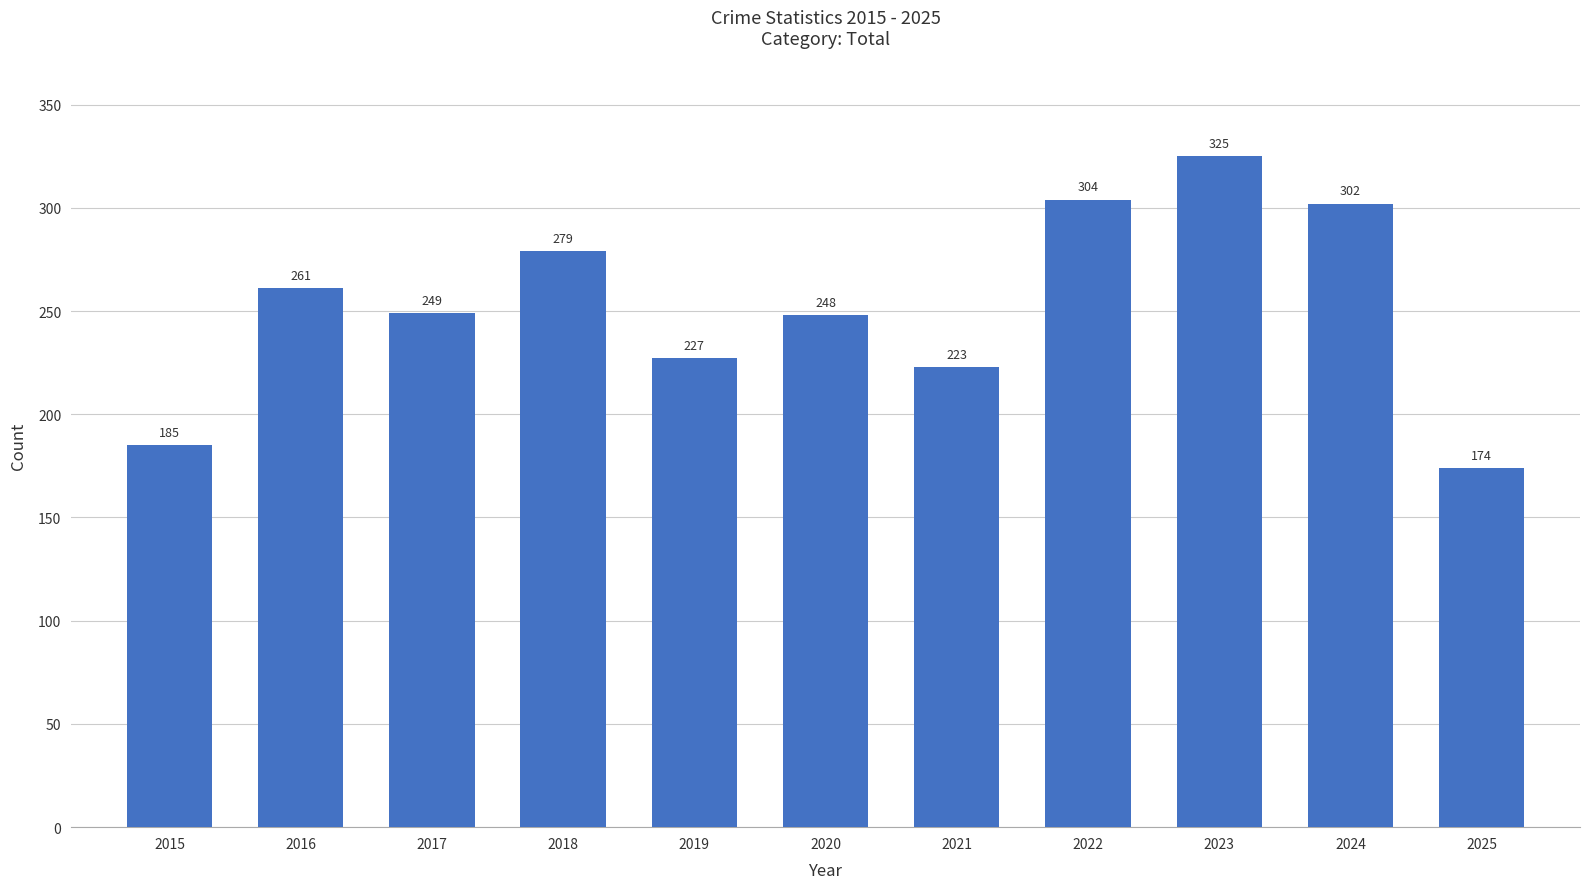

What is the minimum value shown in the chart?

174